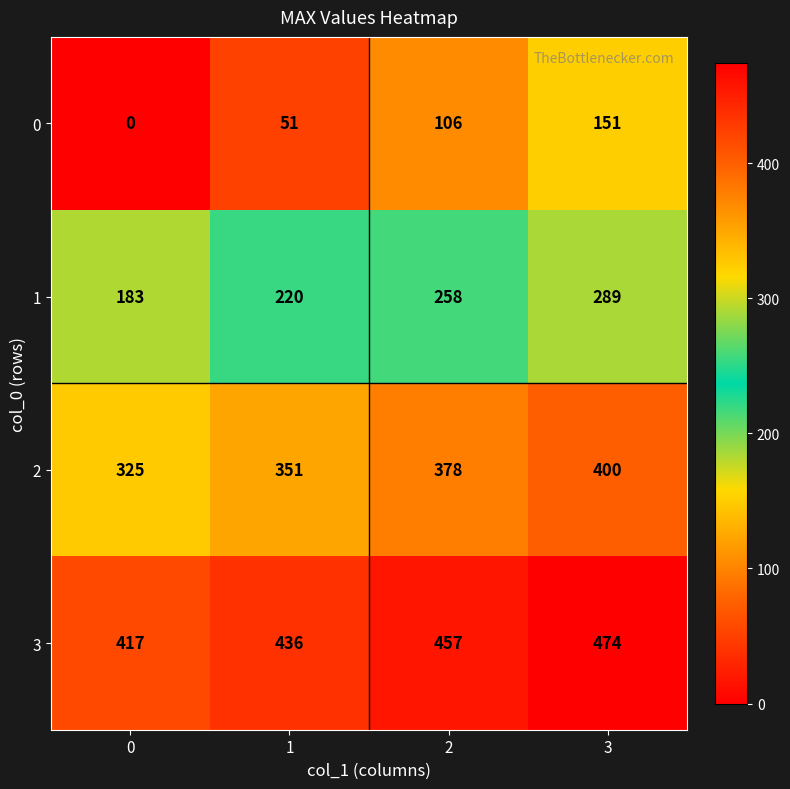

How many values in the 1 series are below 258?

2